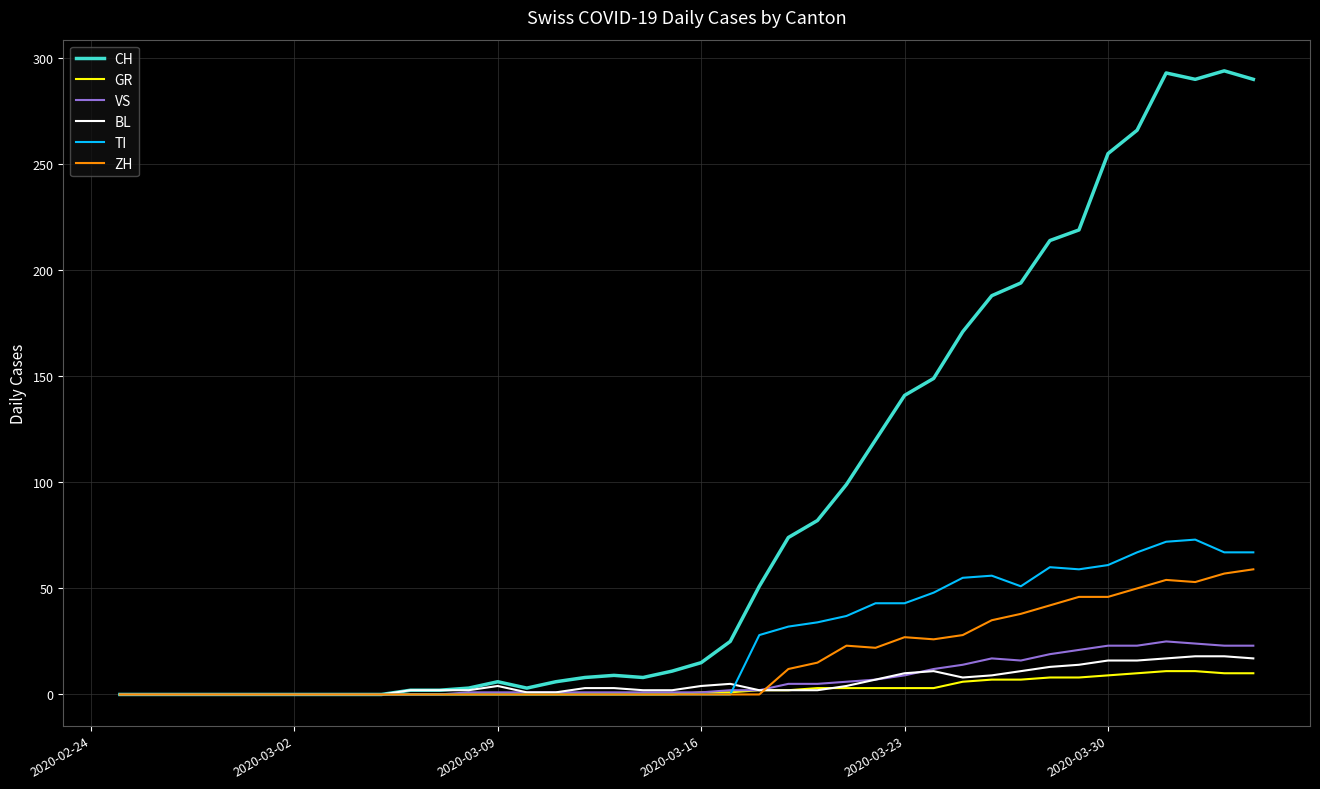

What is the difference between the maximum and minimum values in the CH series?

294